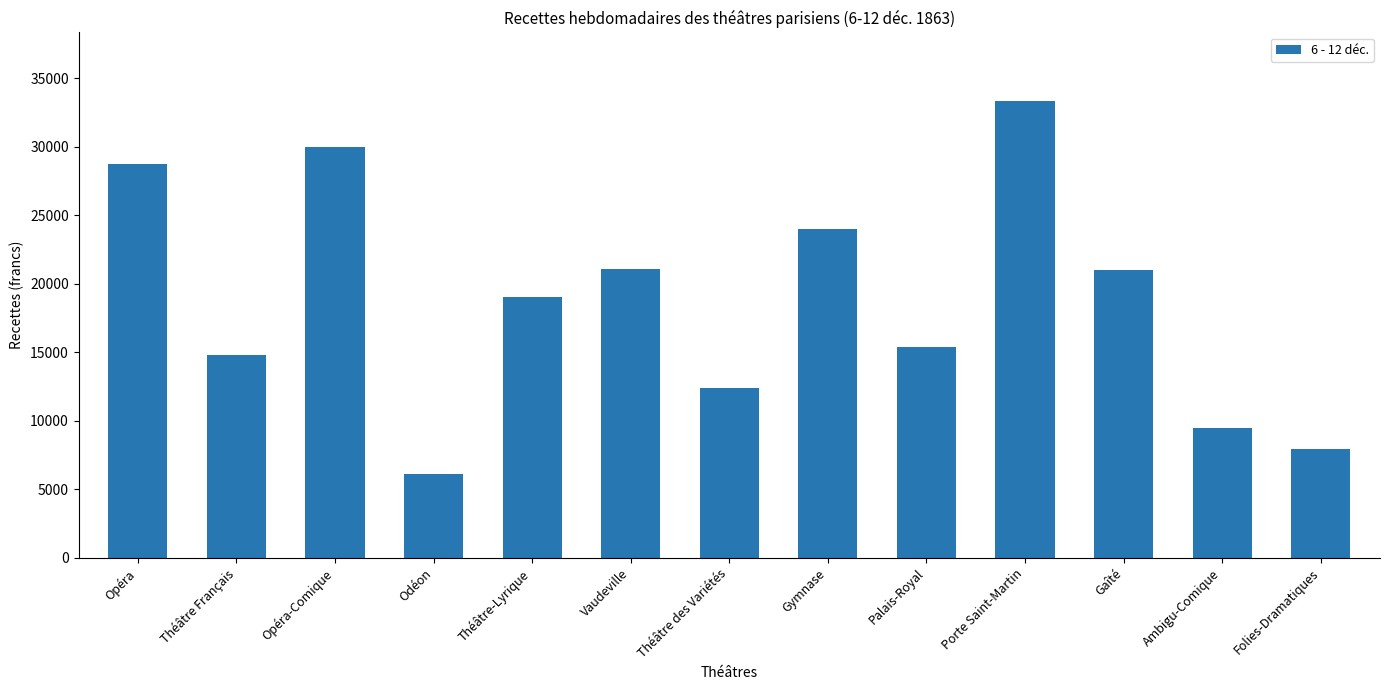

The value at Gaîté is 20990.8. True or false?

True